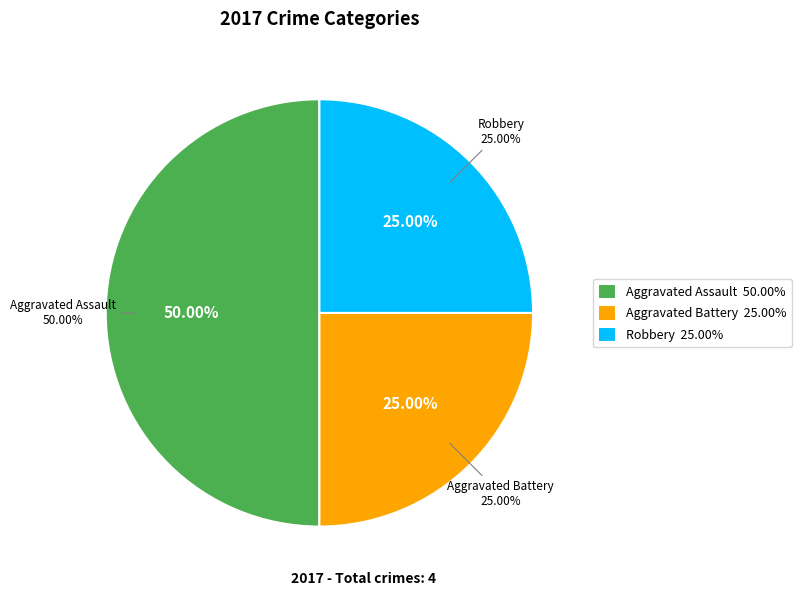

Do Robbery and Aggravated Battery together represent more than half of the pie?

No